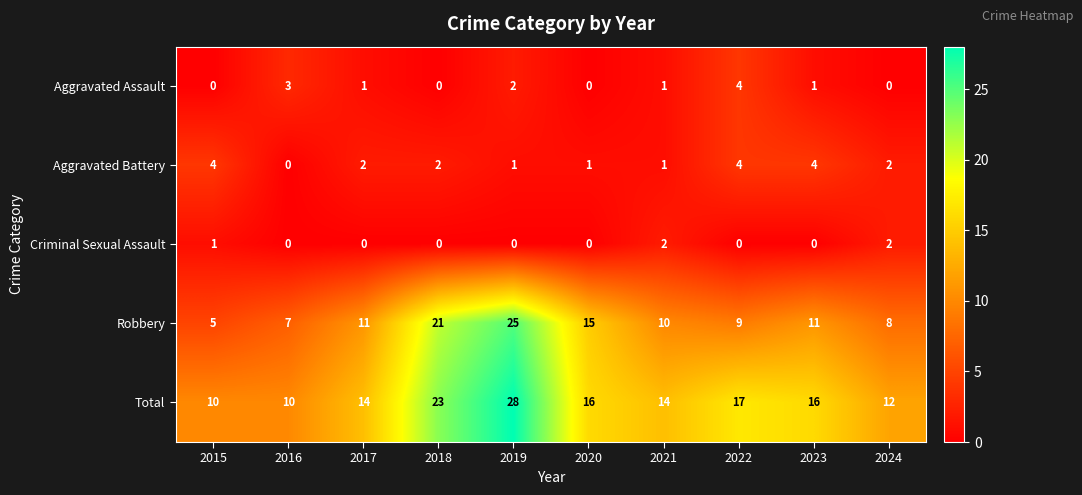

The Aggravated Assault series shows 1 at 2021. True or false?

True